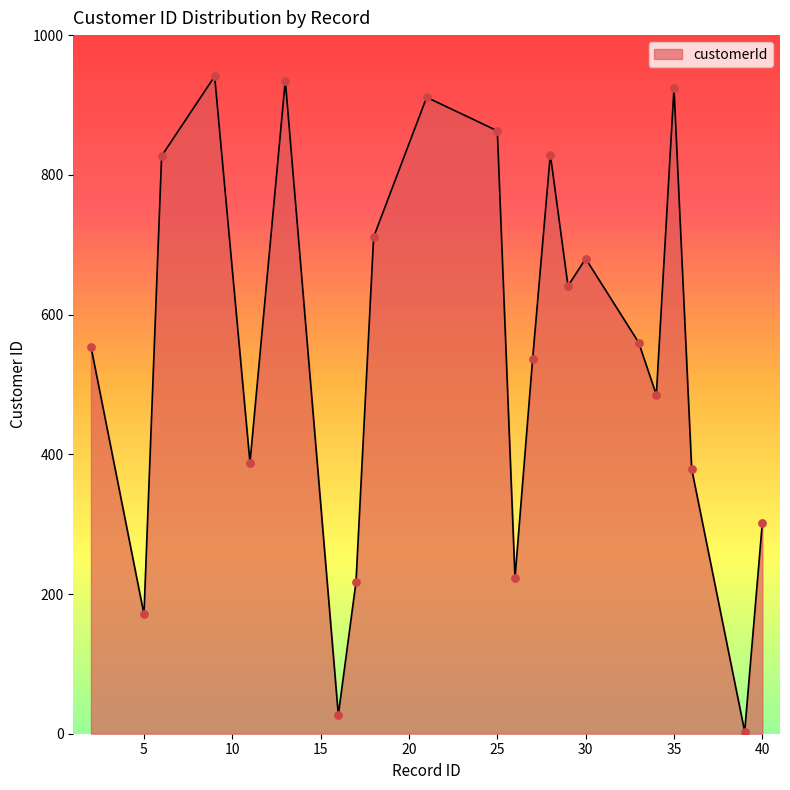

What is the maximum value shown in the chart?

941